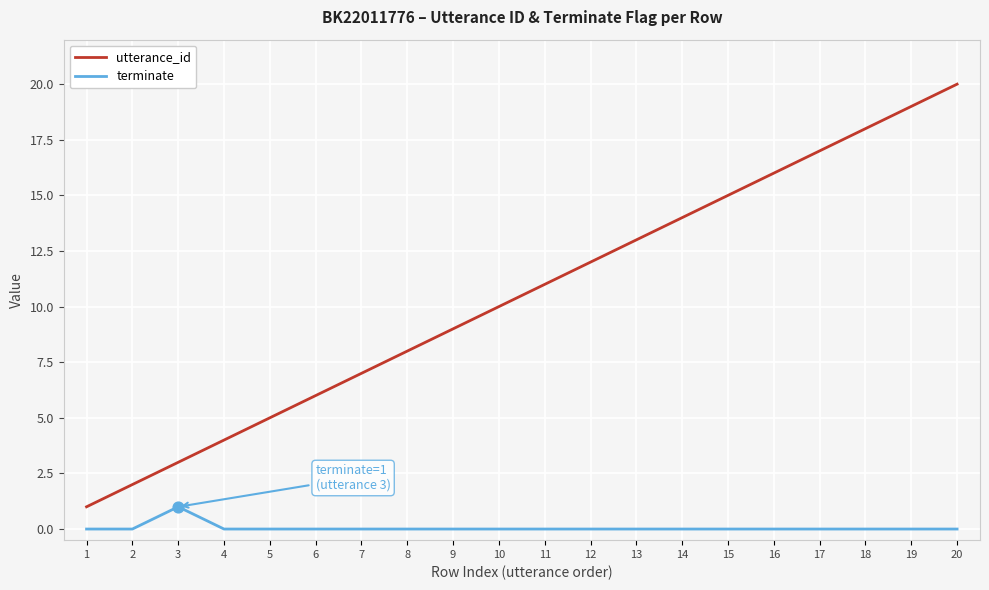

Between 2 and 9, which series saw the biggest shift?

utterance_id